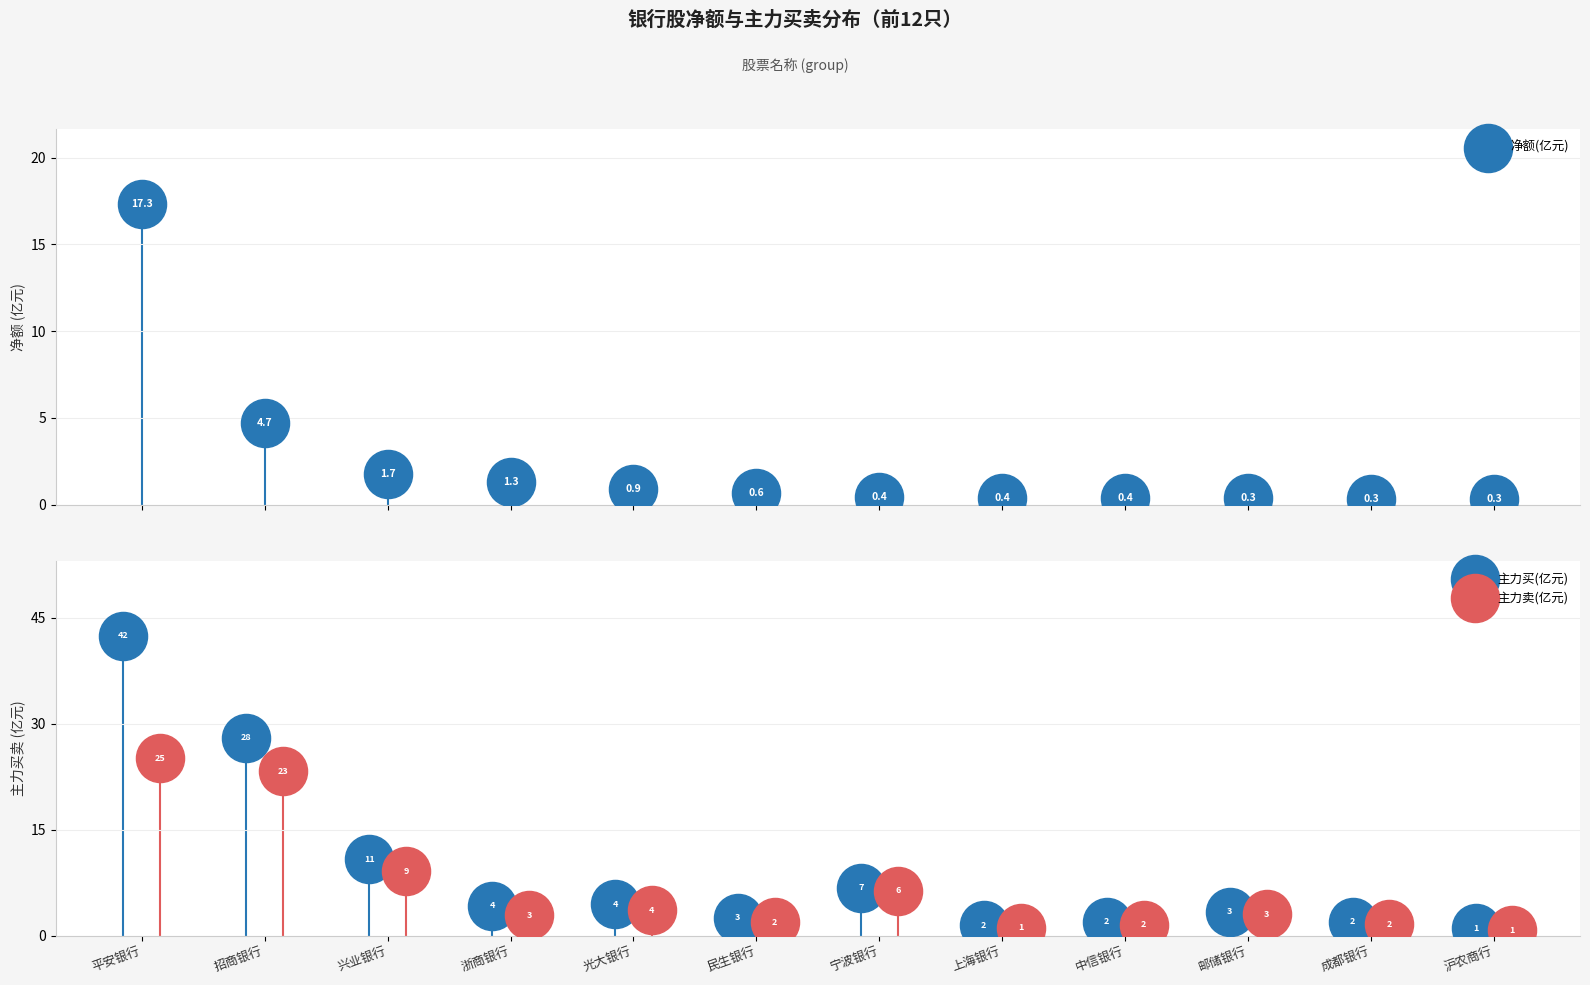

Which series contains the lowest Y value?

净额(亿元)